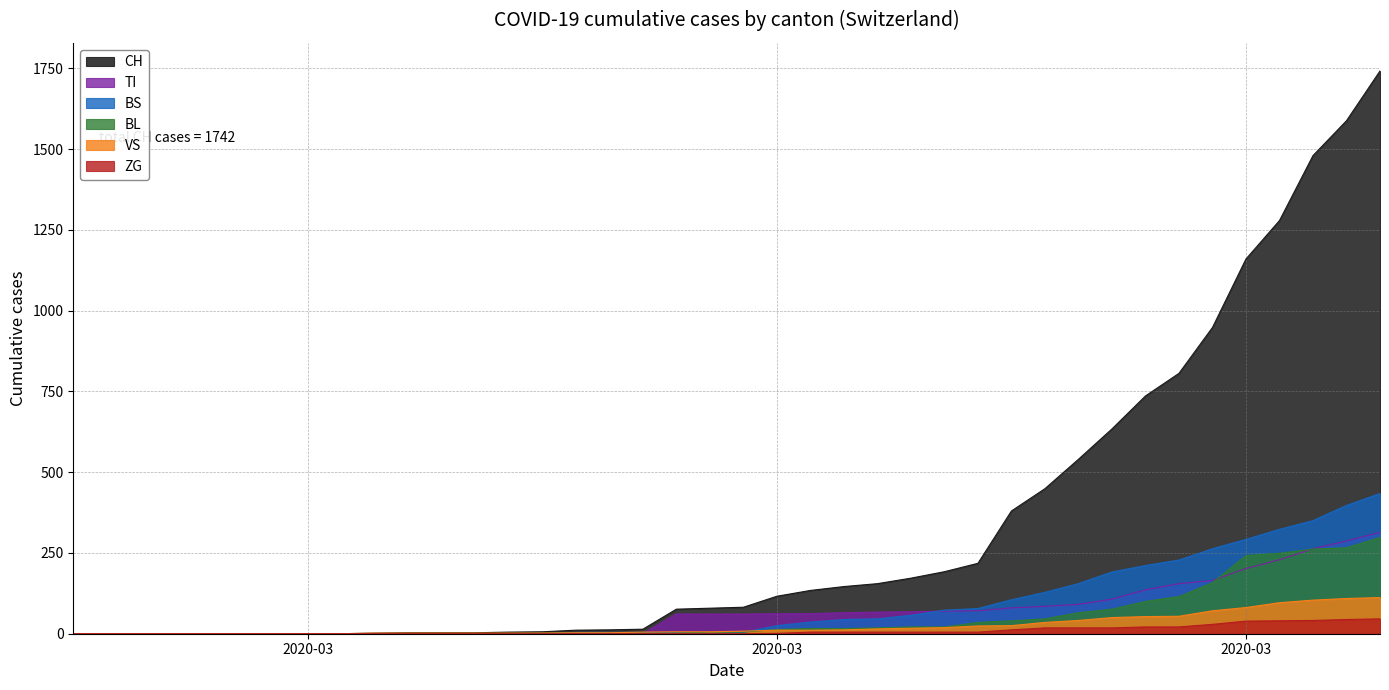

The value of CH at 2020-03-25 is 449. True or false?

True